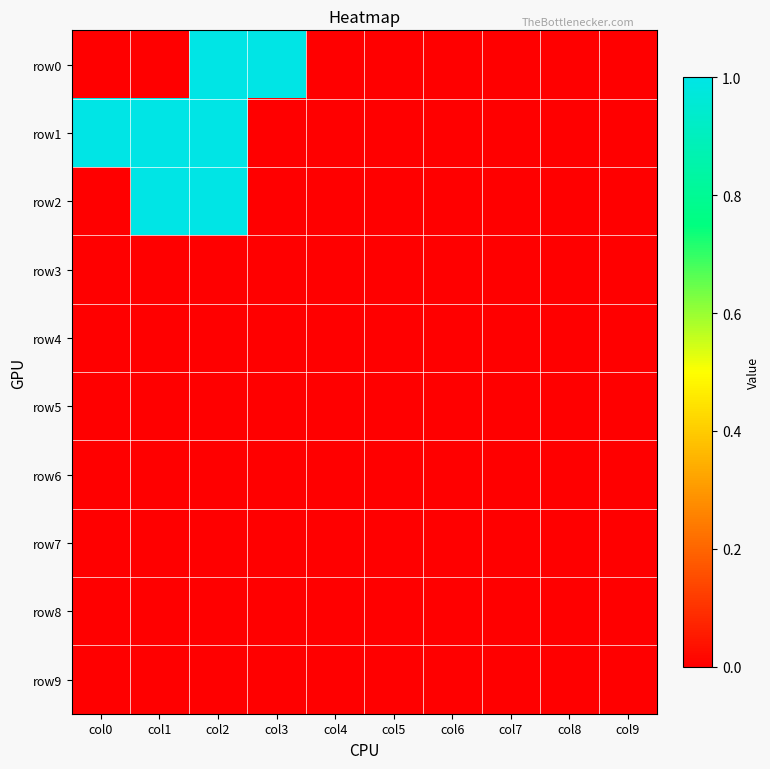

What is the maximum value shown in the chart?

1